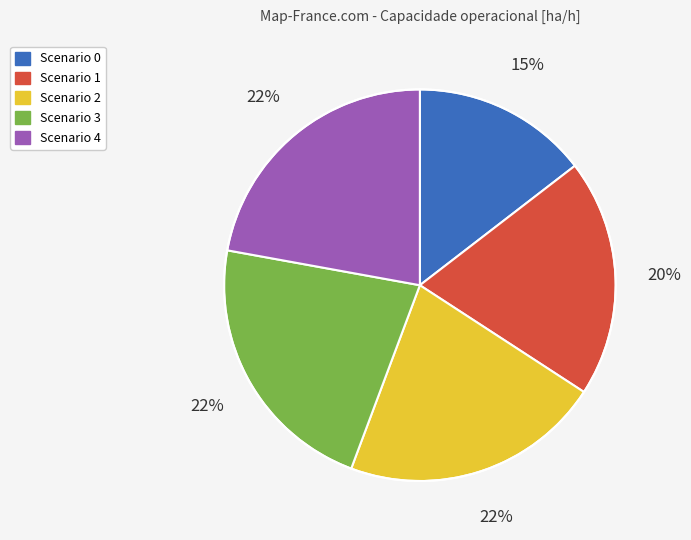

Count the number of slices in the pie.

5